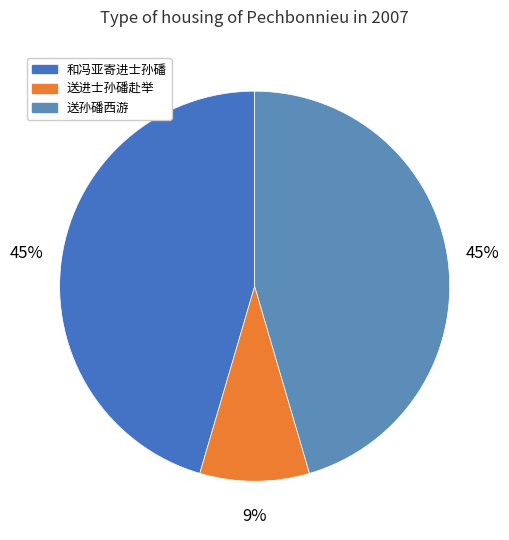

What is the ratio of the value at 送进士孙磻赴举 to the value at 送孙磻西游?

0.2